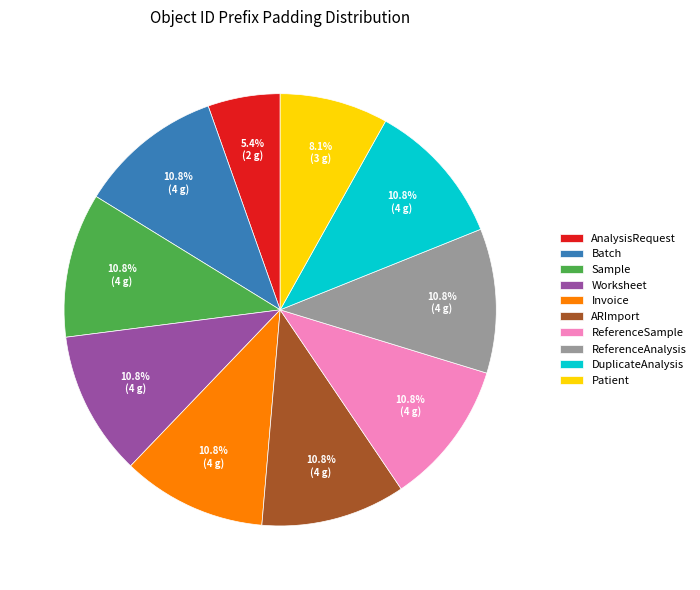

Does ReferenceSample represent more than half of the total?

No